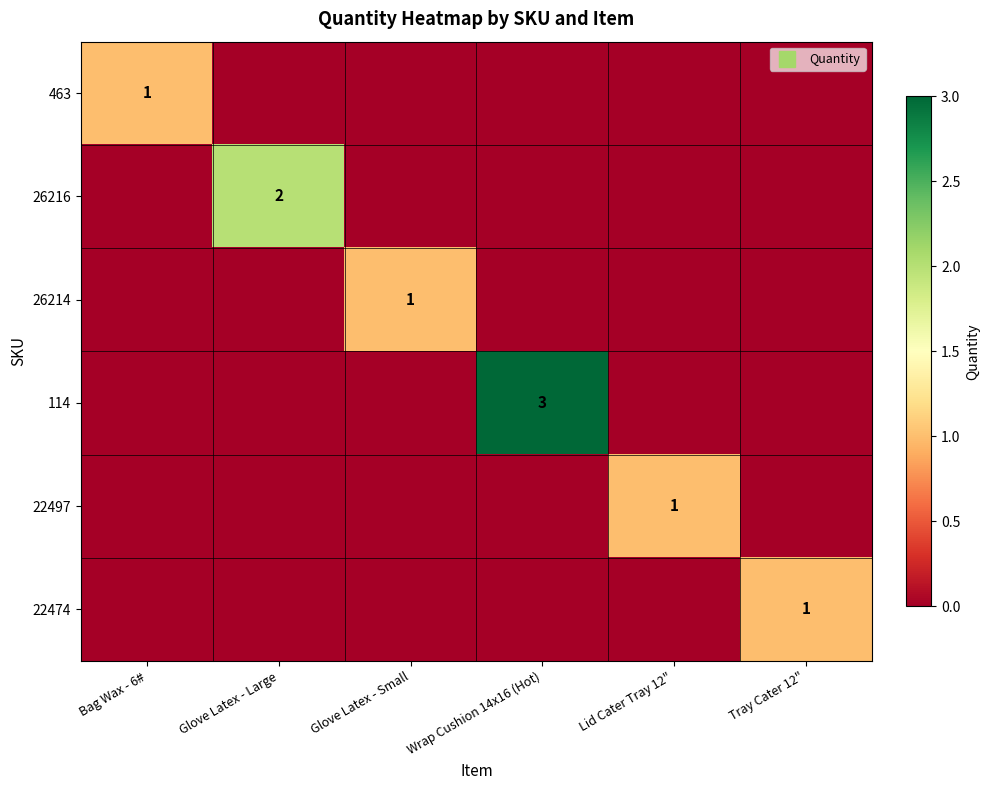

What is the difference between the maximum and minimum values in the 22497 series?

1